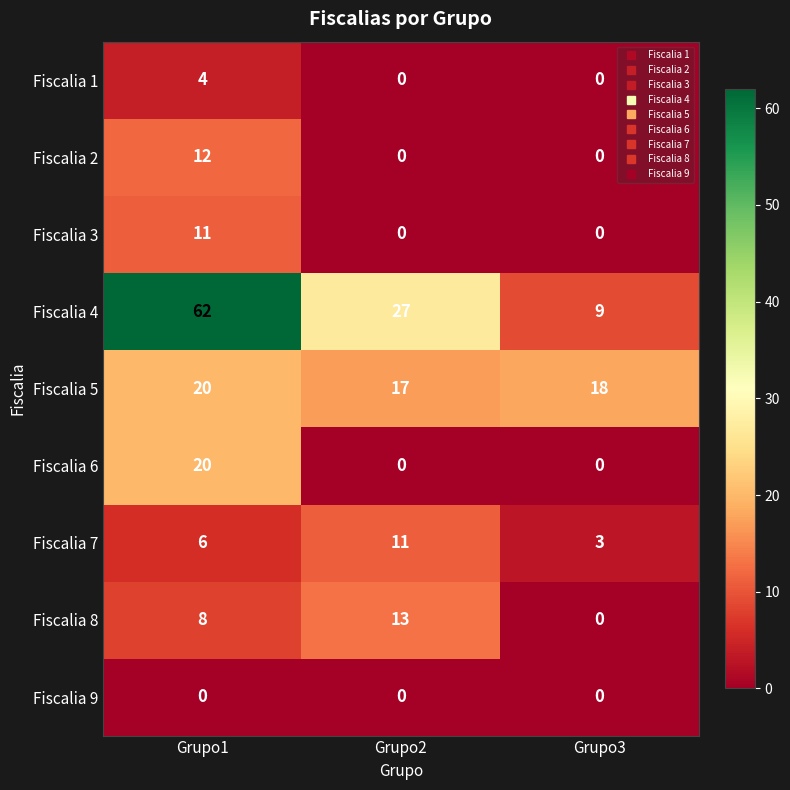

What is the sum of all Fiscalia 8 values?

21